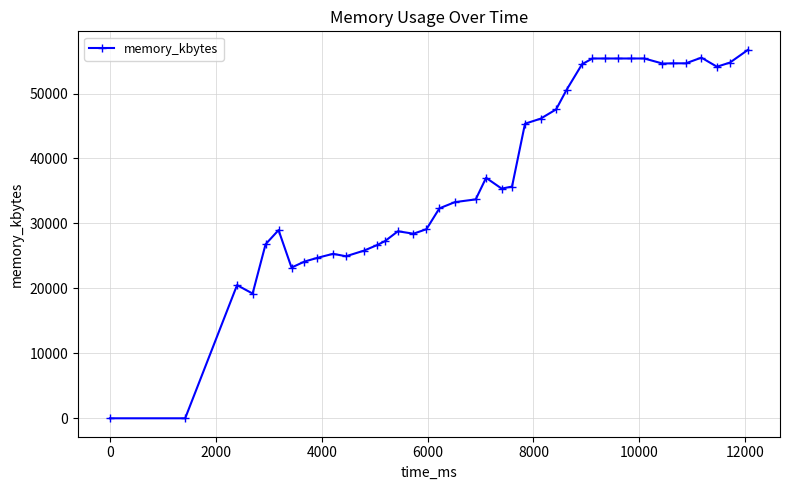

What is the sum of all values?

1497448